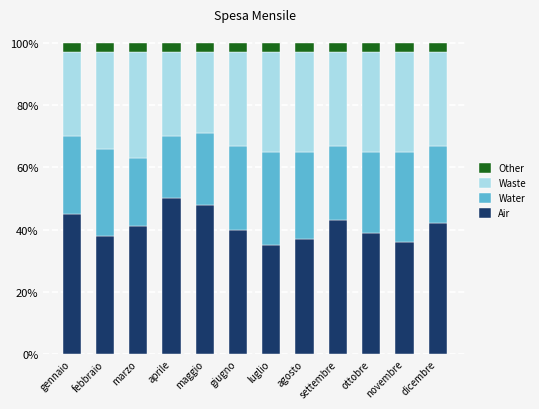

How many bars are there in total?

12